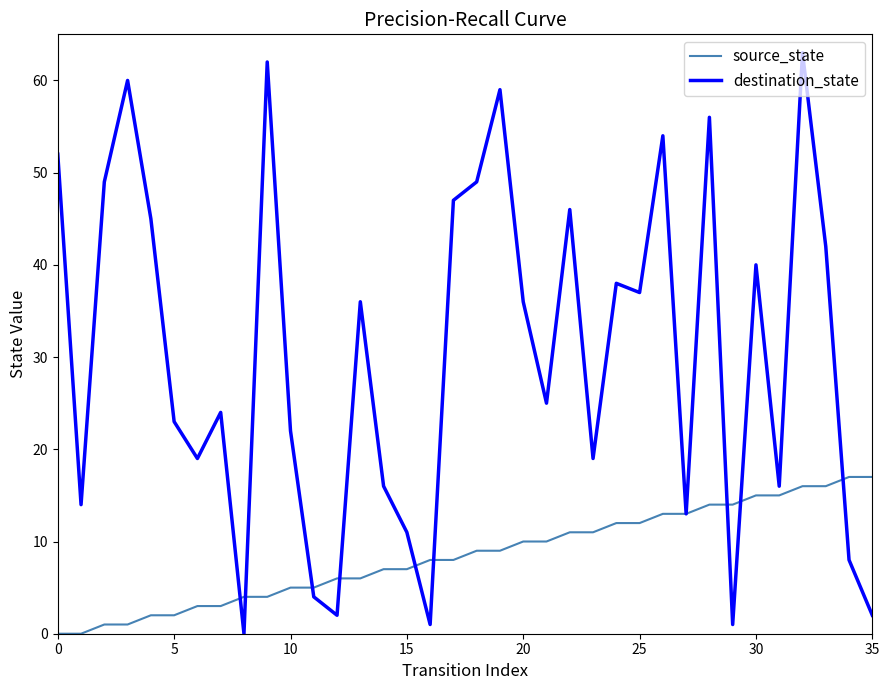

How many lines are shown in the chart?

2